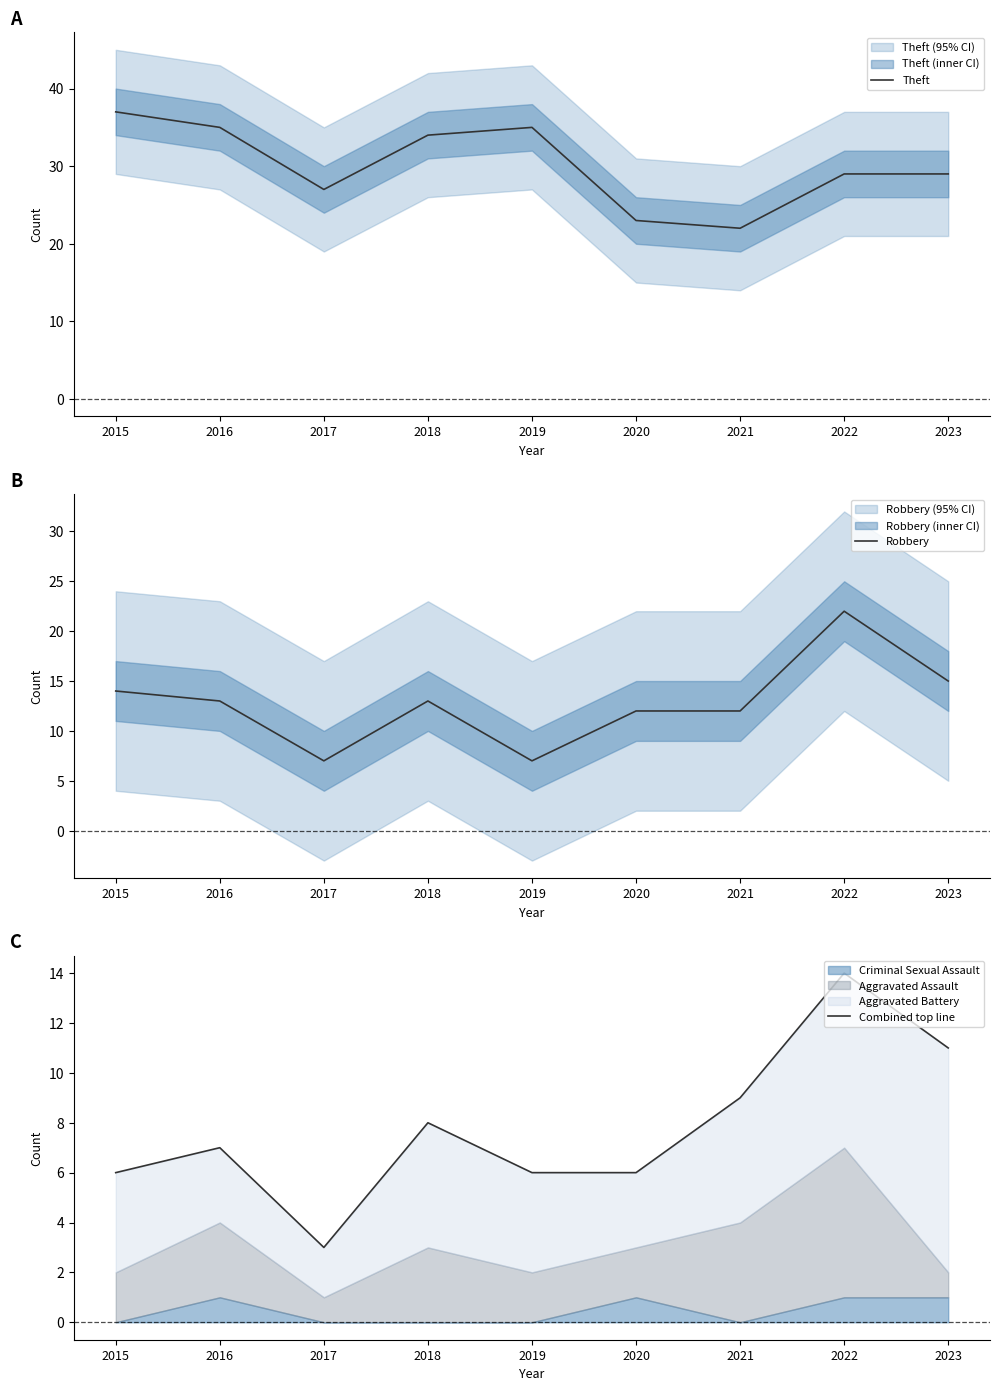

List the labels in order of Robbery value, largest first.

2022, 2023, 2015, 2016, 2018, 2020, 2021, 2017, 2019